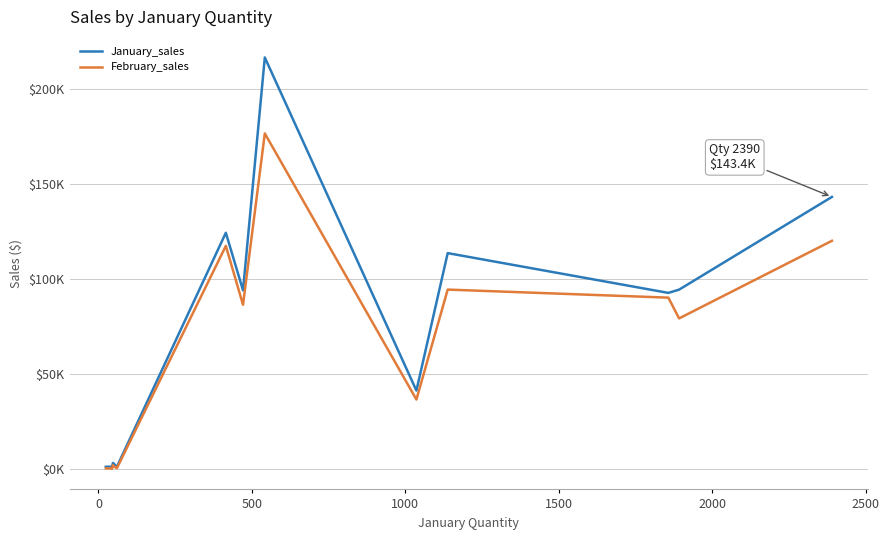

Rank the series by their maximum value, from highest to lowest.

January_sales, February_sales